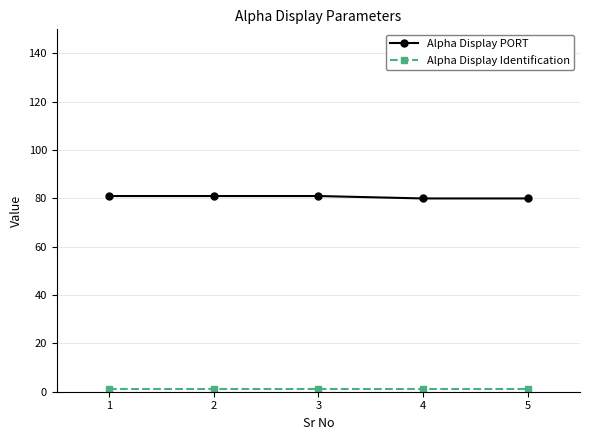

What is the sum of all Alpha Display PORT values?

403